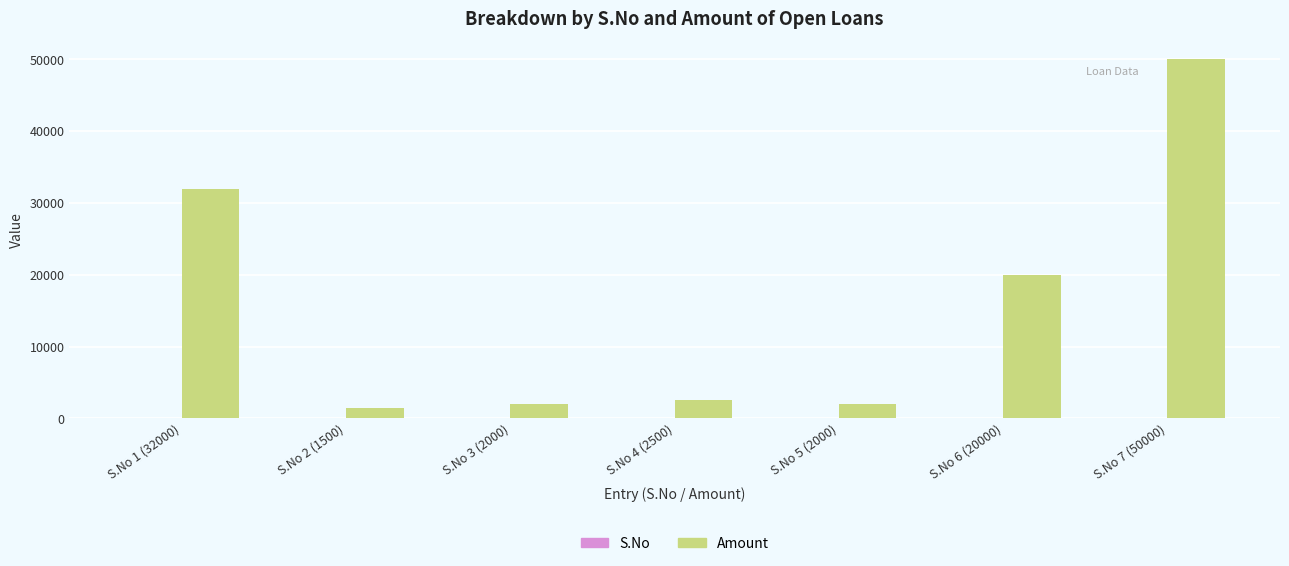

Which series has the largest total across all categories?

Amount